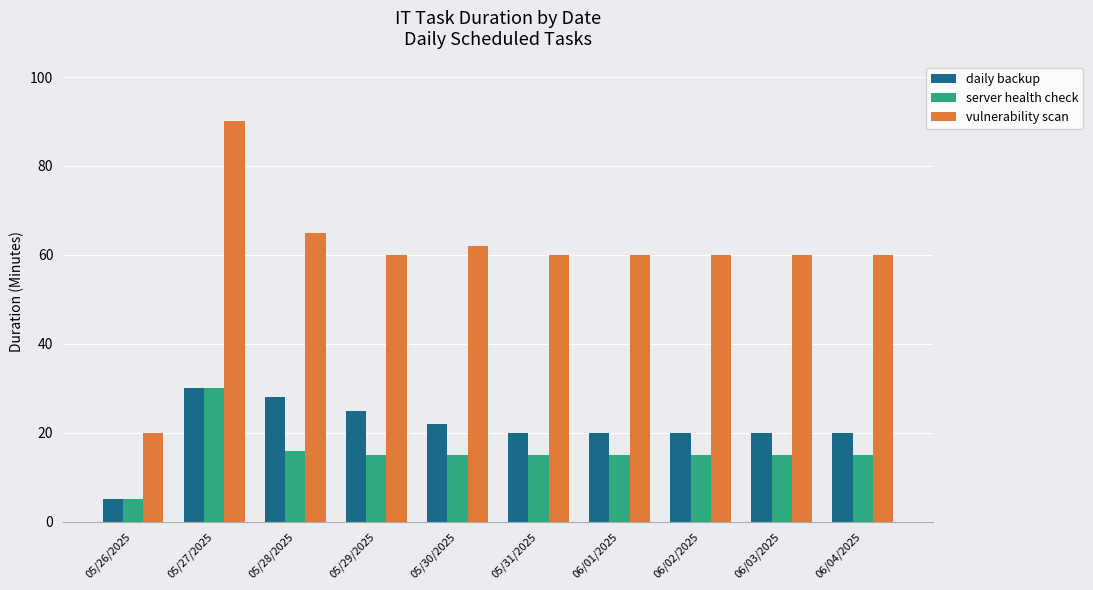

Reading left to right, transcribe all the data shown in this chart.

daily backup: 5	30	28	25	22	20	20	20	20	20
server health check: 5	30	16	15	15	15	15	15	15	15
vulnerability scan: 20	90	65	60	62	60	60	60	60	60